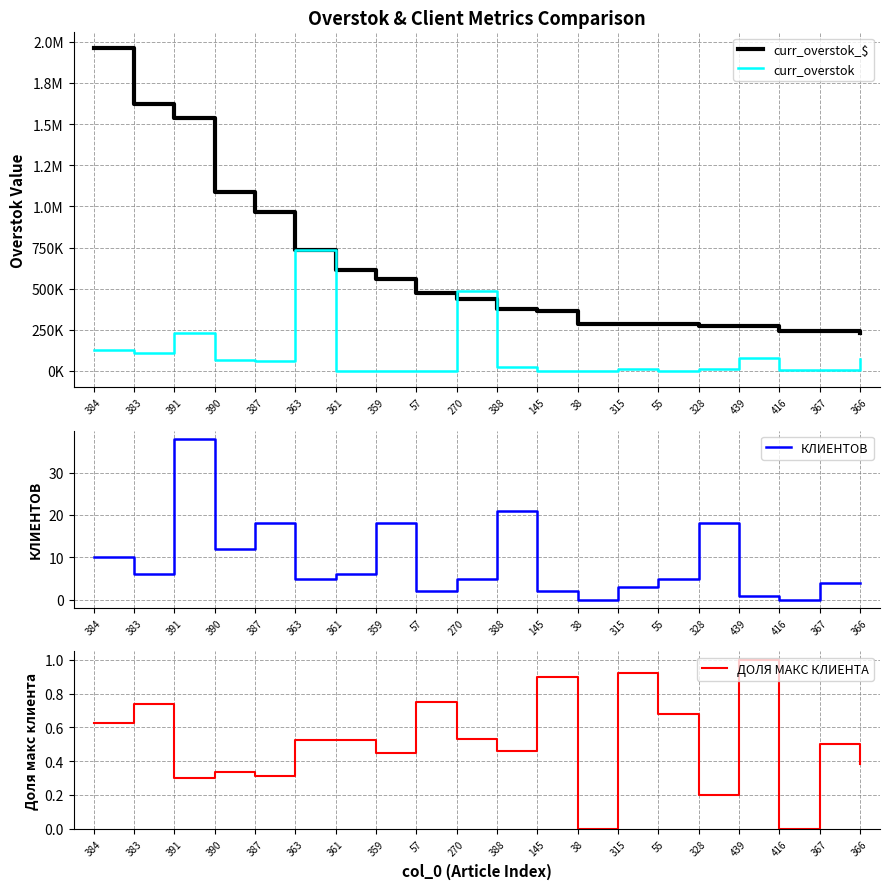

What is the difference between the maximum and minimum values in the ДОЛЯ МАКС КЛИЕНТА series?

1.0